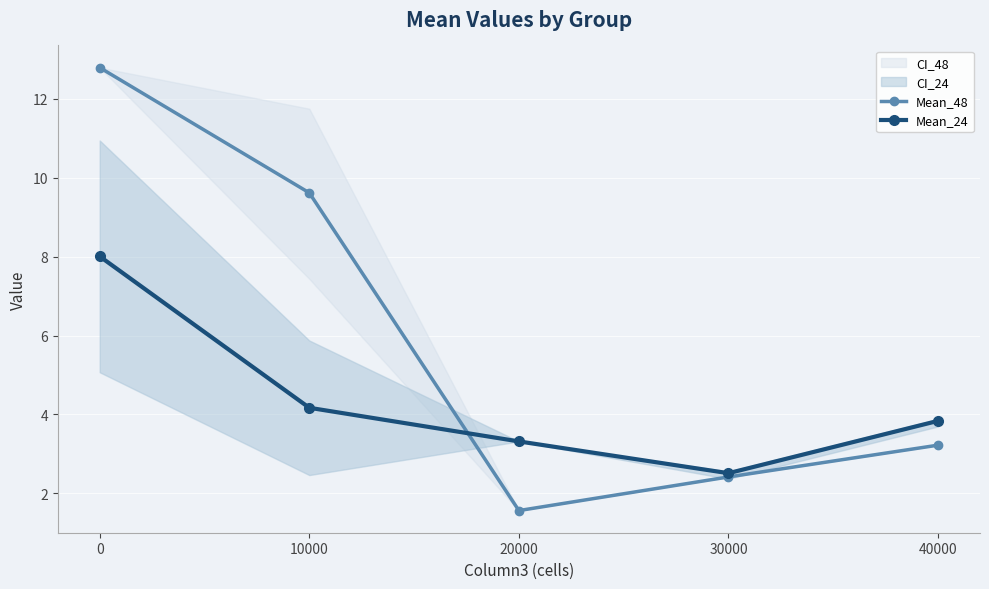

What is the value of the Mean_48 point at the 1st from the left?

12.8